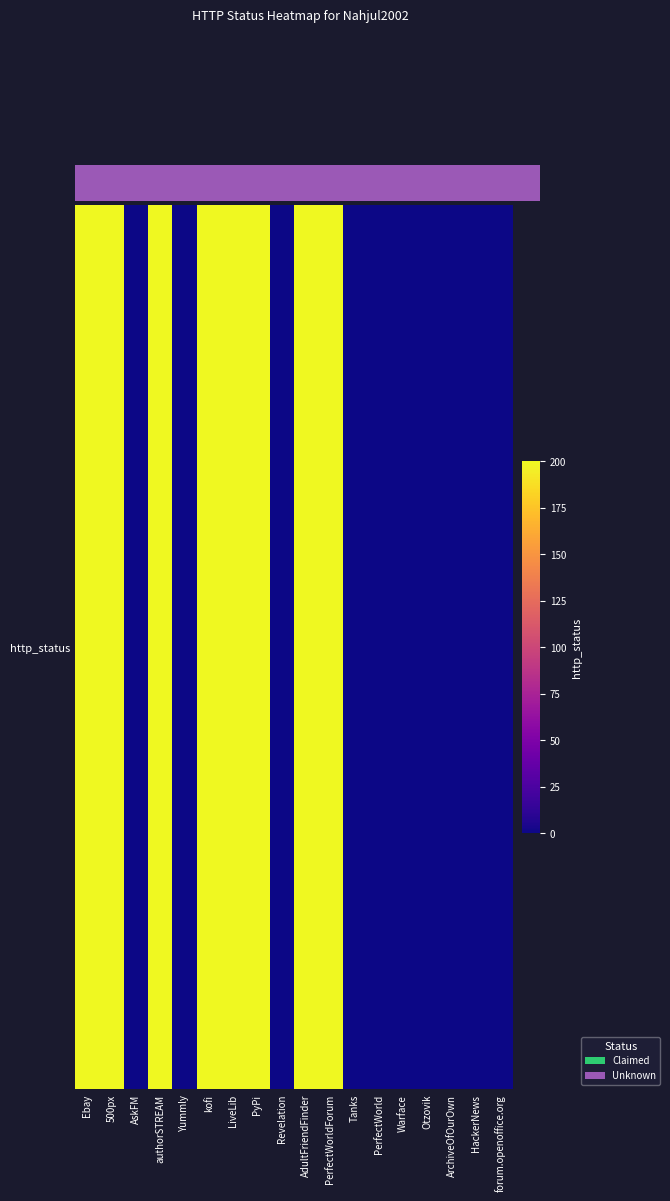

What is the maximum value shown in the chart?

200